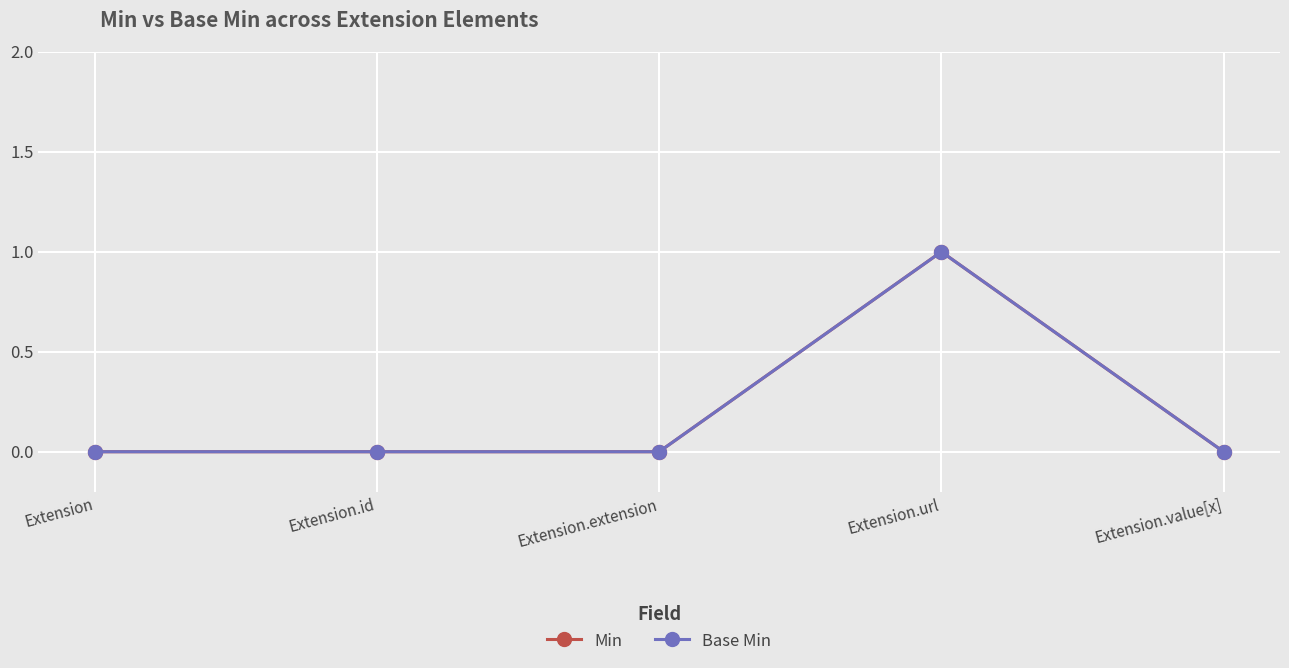

Is it true that Min equals -1 at Extension.id?

False